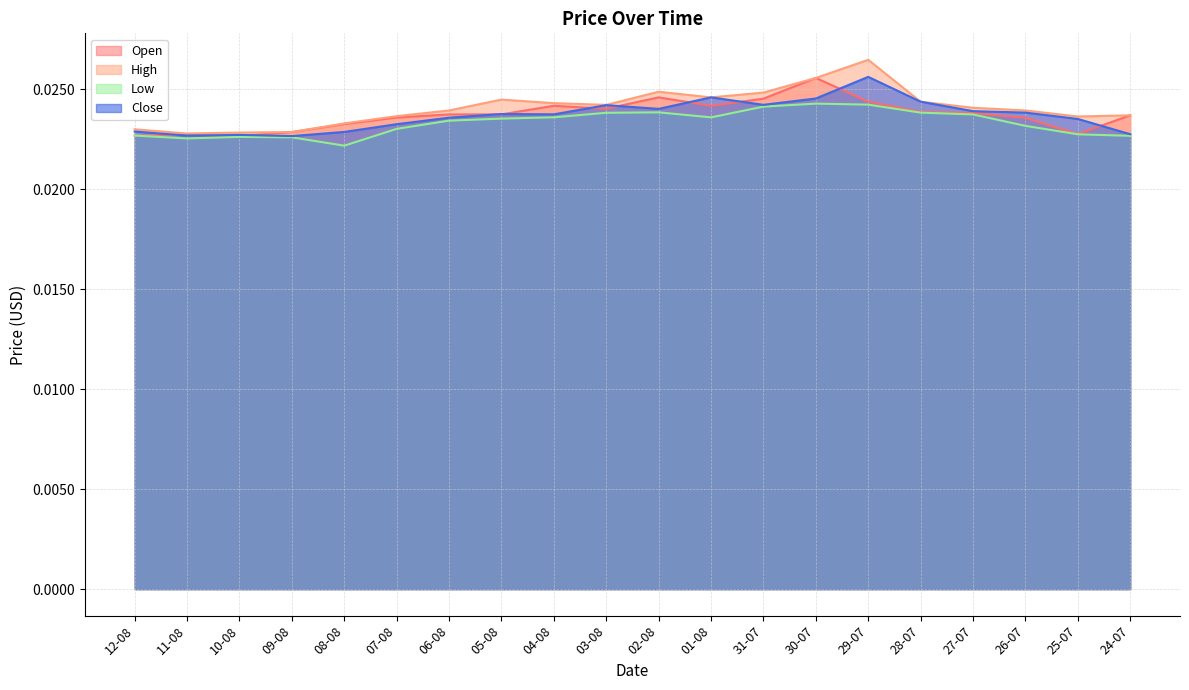

Rank the categories by Close value from highest to lowest.

29-07, 01-08, 30-07, 28-07, 31-07, 03-08, 02-08, 27-07, 26-07, 05-08, 04-08, 06-08, 25-07, 07-08, 12-08, 08-08, 24-07, 10-08, 11-08, 09-08